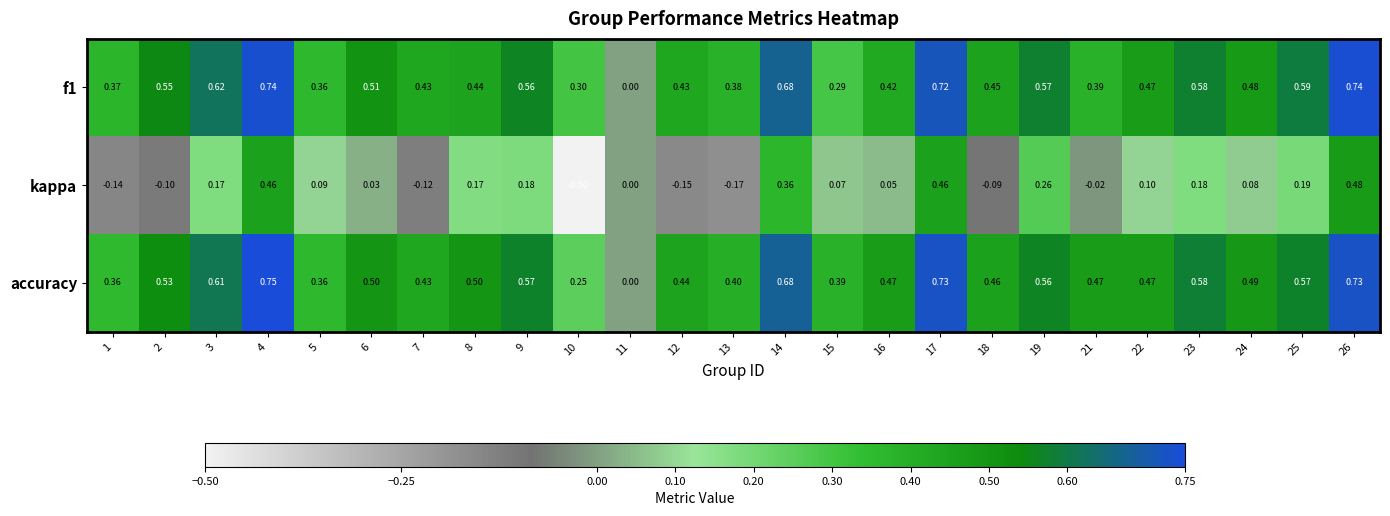

What is the spread (max minus min) of values at 26?

0.3